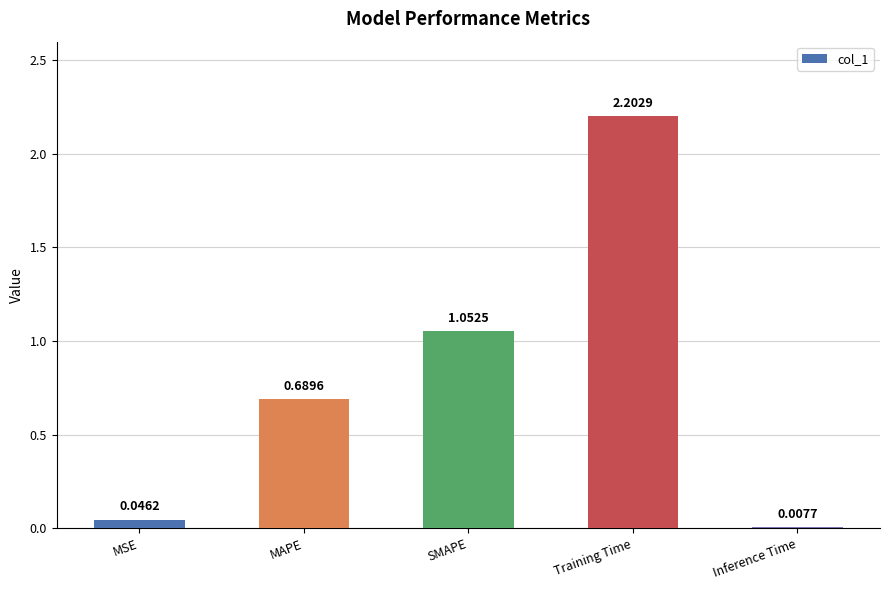

Are the bars grouped side by side (vs. stacked)?

No